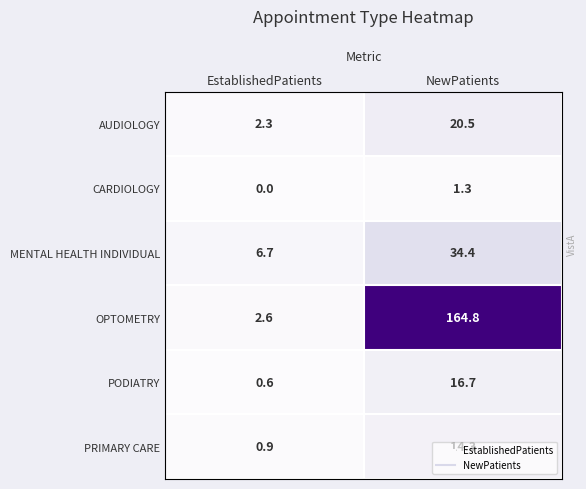

At which label does AUDIOLOGY first exceed 20?

NewPatients